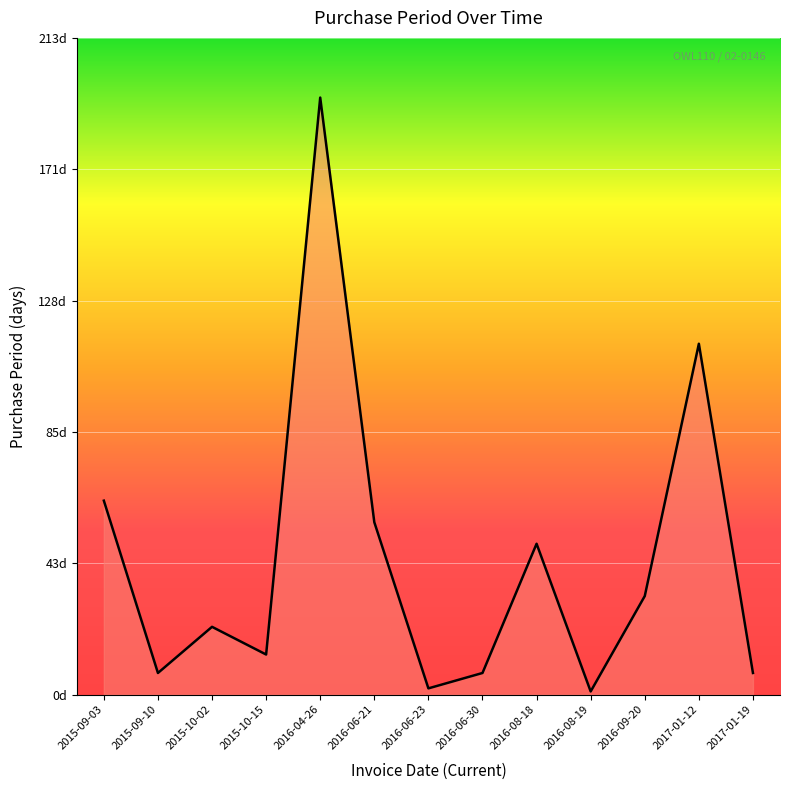

List the labels in order of value, largest first.

2016-04-26, 2017-01-12, 2015-09-03, 2016-06-21, 2016-08-18, 2016-09-20, 2015-10-02, 2015-10-15, 2015-09-10, 2016-06-30, 2017-01-19, 2016-06-23, 2016-08-19